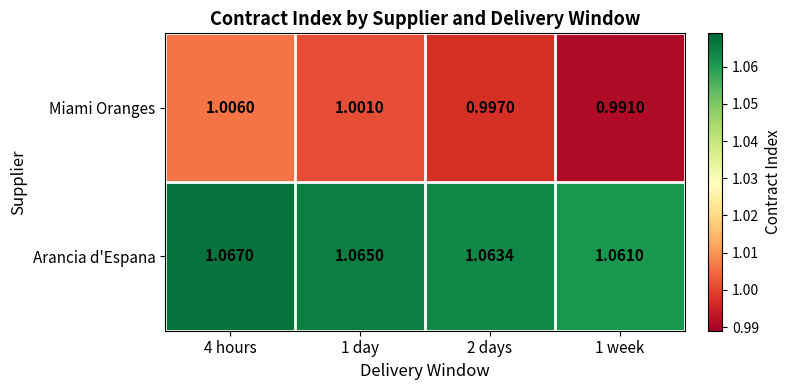

Which series changed the most between 1 day and 2 days?

Miami Oranges